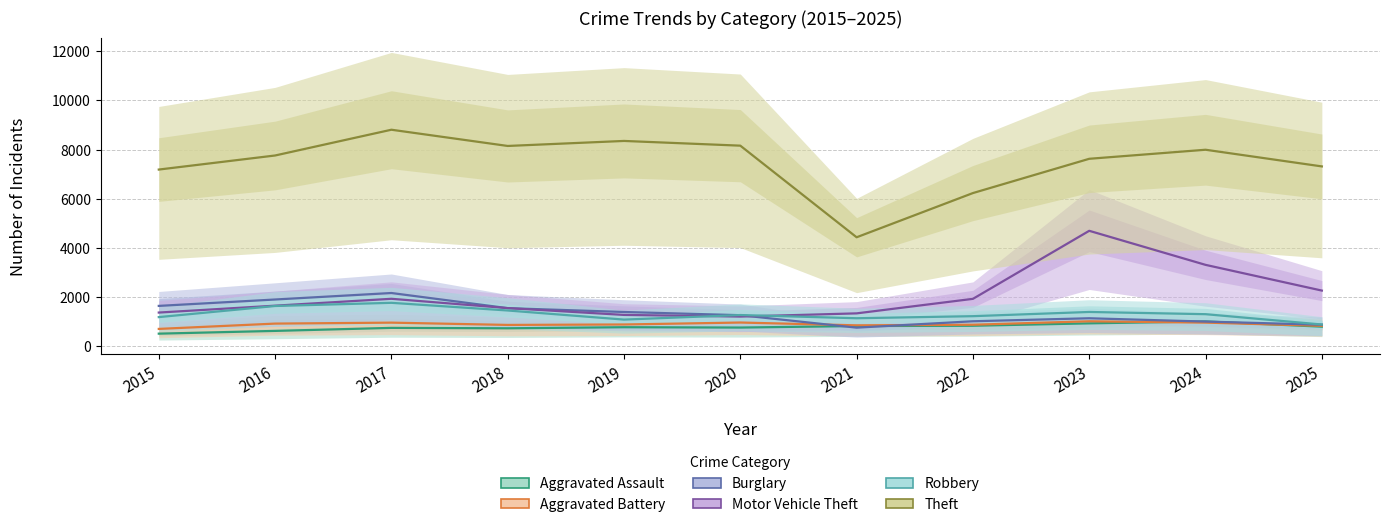

Which has a higher value, 2015 or 2019?

2019